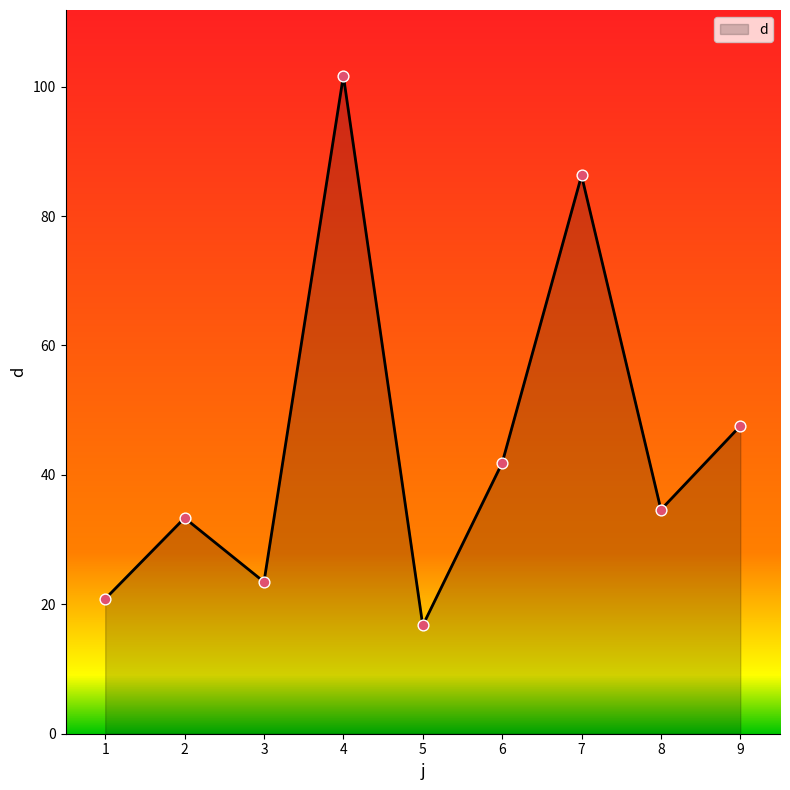

What is the change in value from 2 to 4?

+68.3